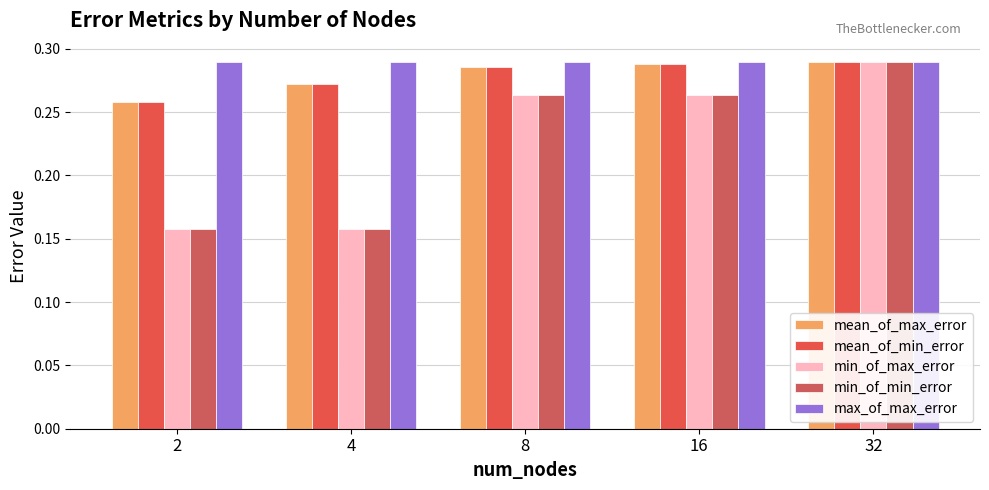

What is the total value across all series at 2?

1.1